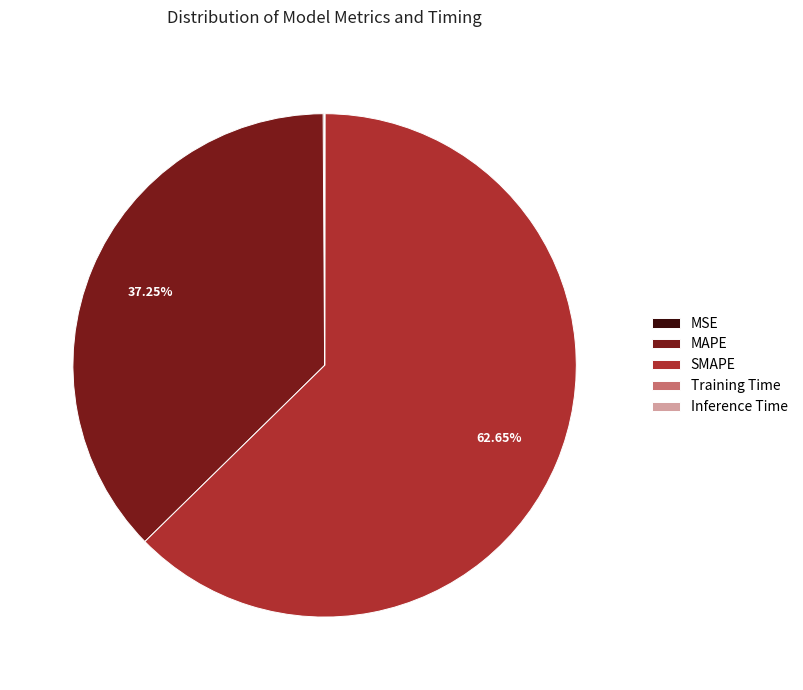

Which slice represents more than half of the pie?

SMAPE